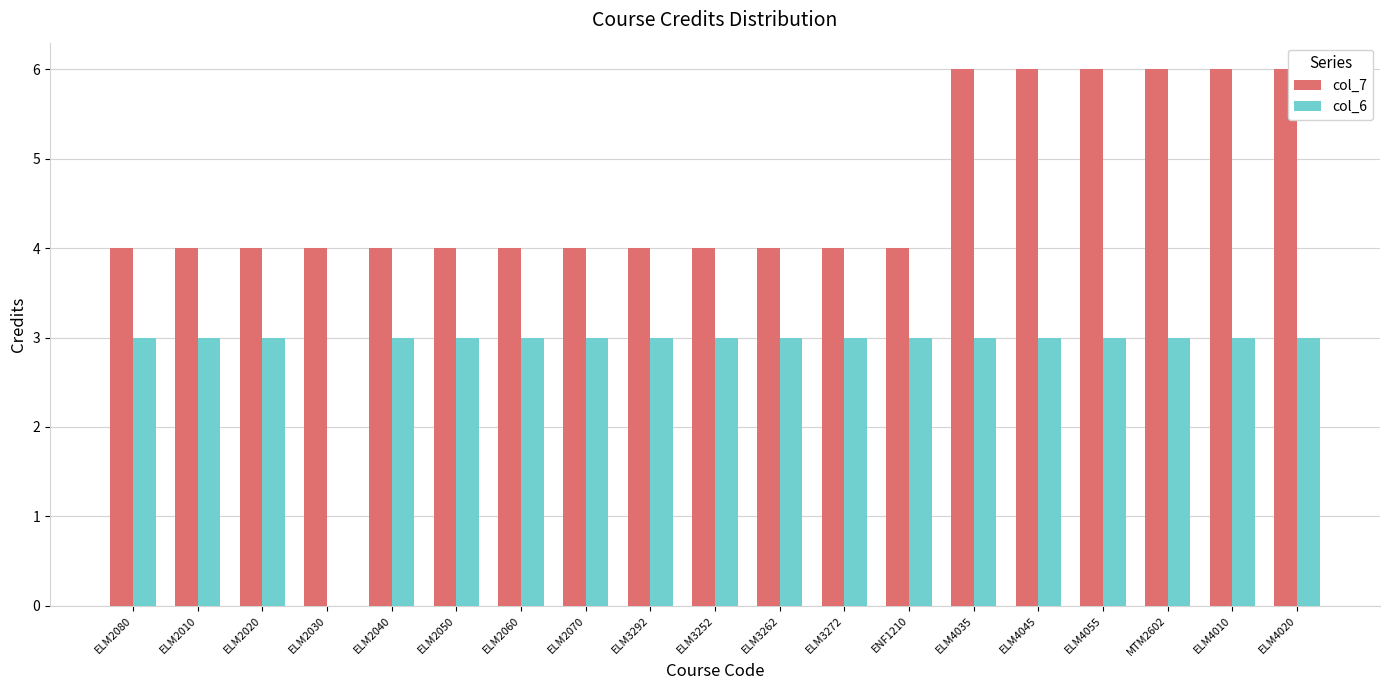

Between ELM2080 and ELM4055, which series saw the biggest shift?

col_7